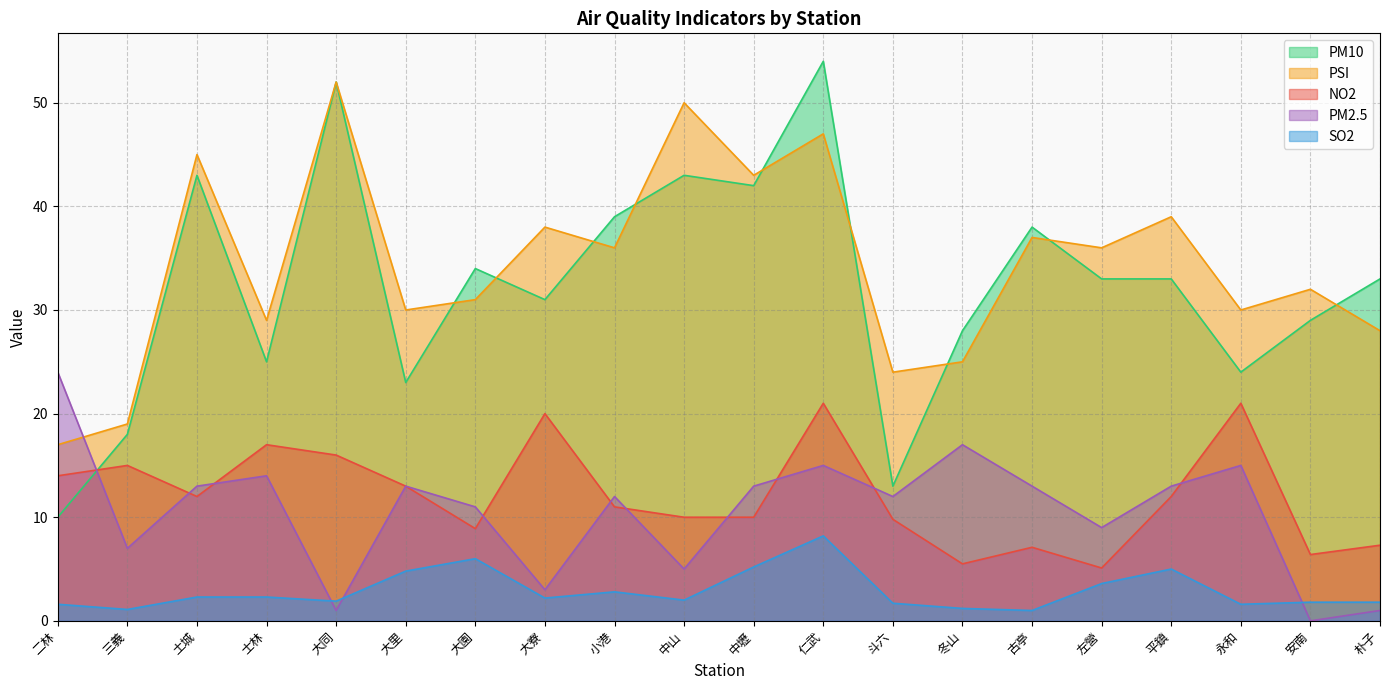

Is it true that NO2 equals 9.8 at 斗六?

True